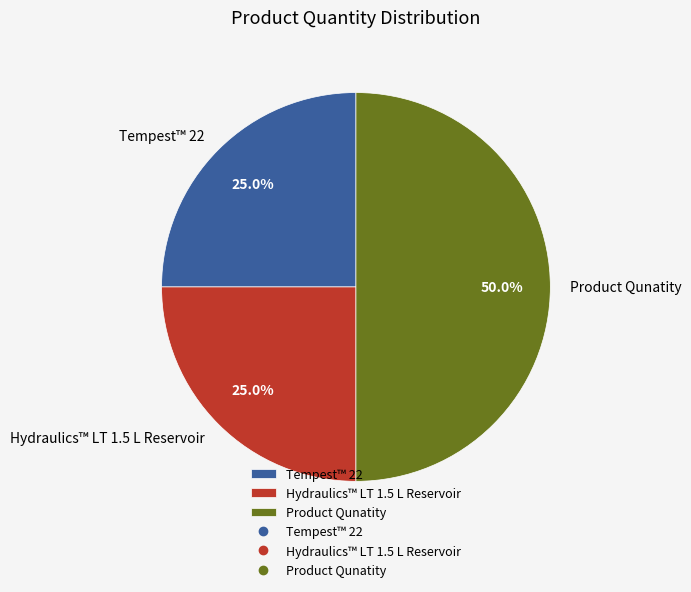

Combined, do Product Qunatity and Tempest™ 22 account for over 50%?

Yes